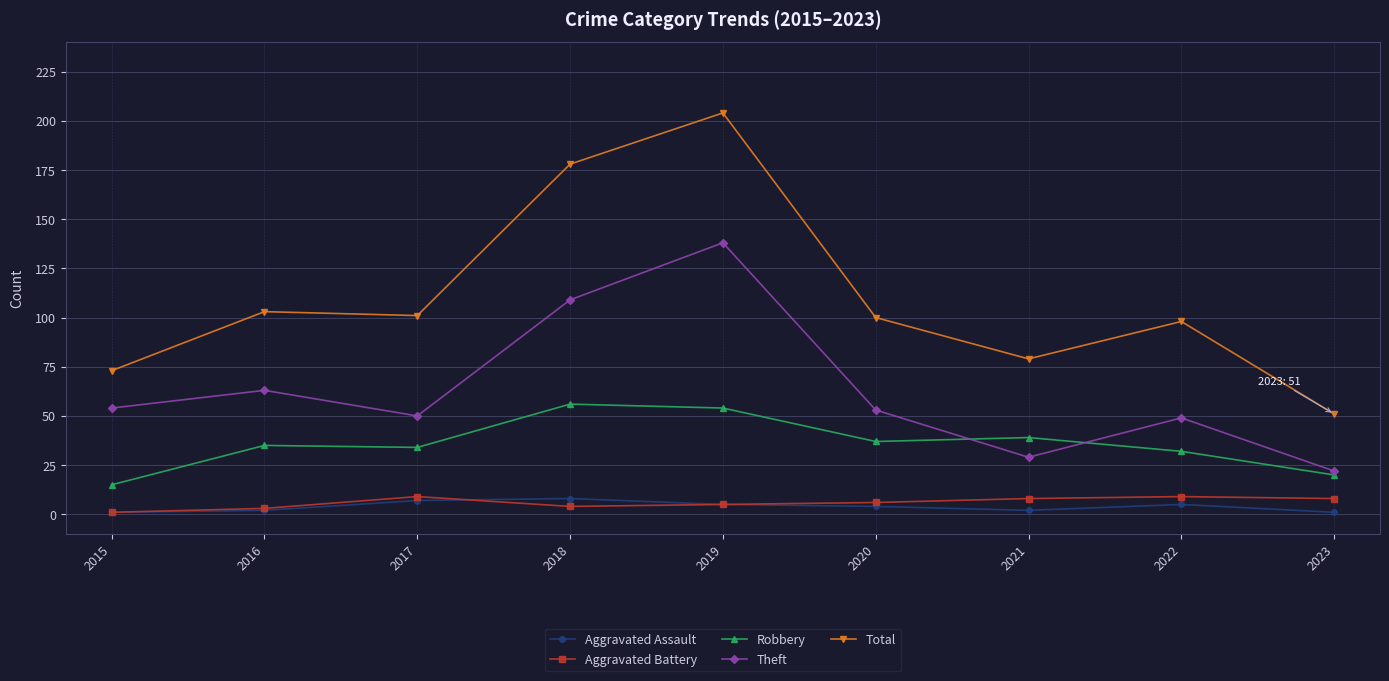

Reading left to right, list all the values displayed in this chart.

Aggravated Assault: 1	2	7	8	5	4	2	5	1
Aggravated Battery: 1	3	9	4	5	6	8	9	8
Robbery: 15	35	34	56	54	37	39	32	20
Theft: 54	63	50	109	138	53	29	49	22
Total: 73	103	101	178	204	100	79	98	51